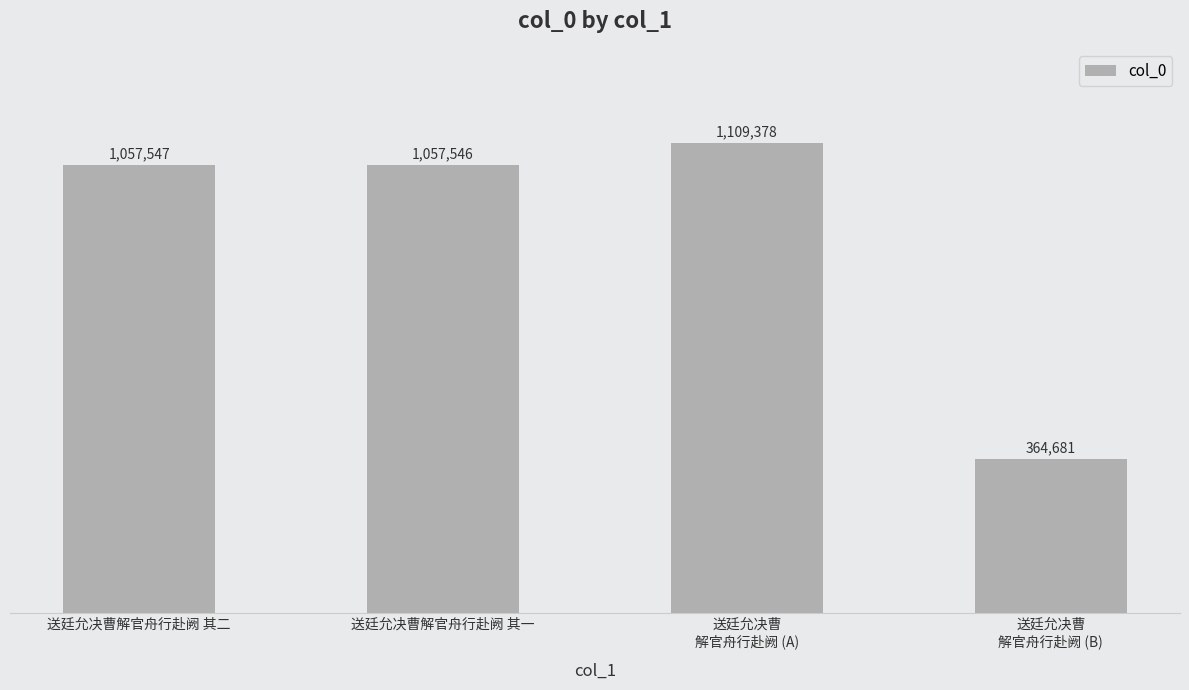

The chart shows a value of 1057546 at 送廷允决曹解官舟行赴阙 其一. True or false?

True